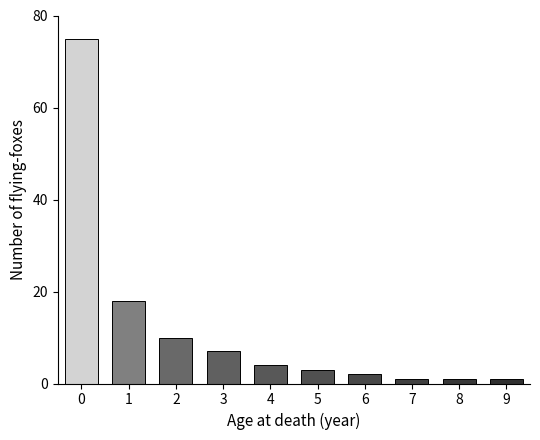

Reading left to right, what are all the values shown in this chart?

75	18	10	7	4	3	2	1	1	1